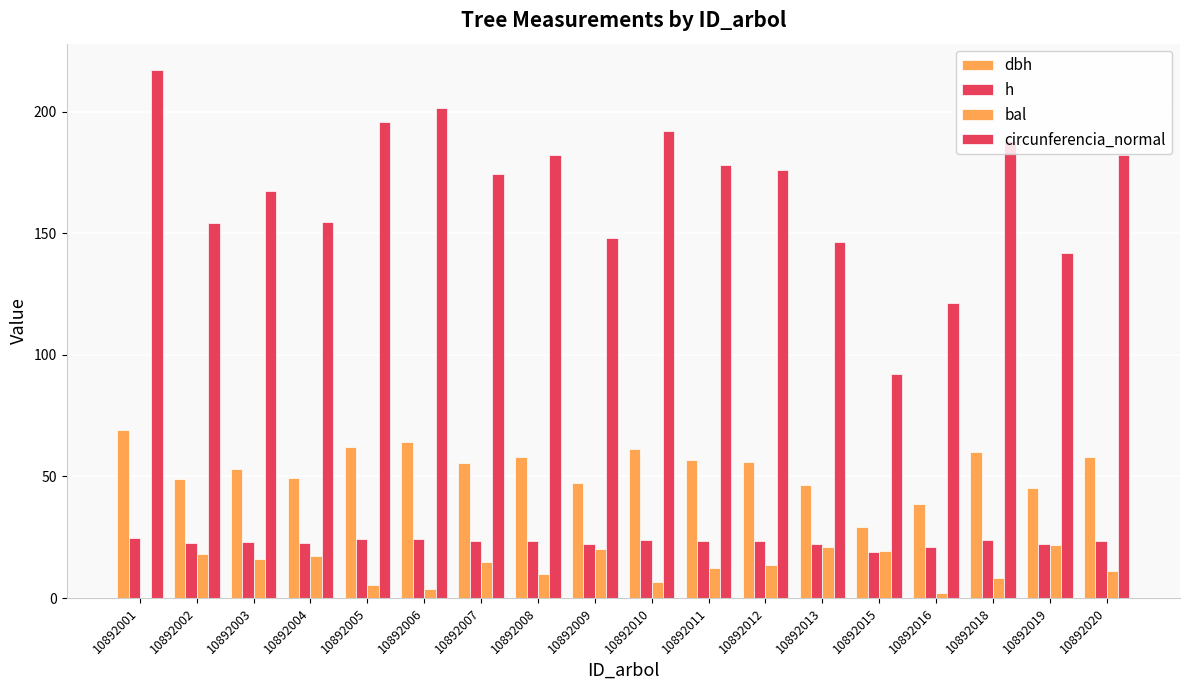

How many values in the bal series exceed 13?

9